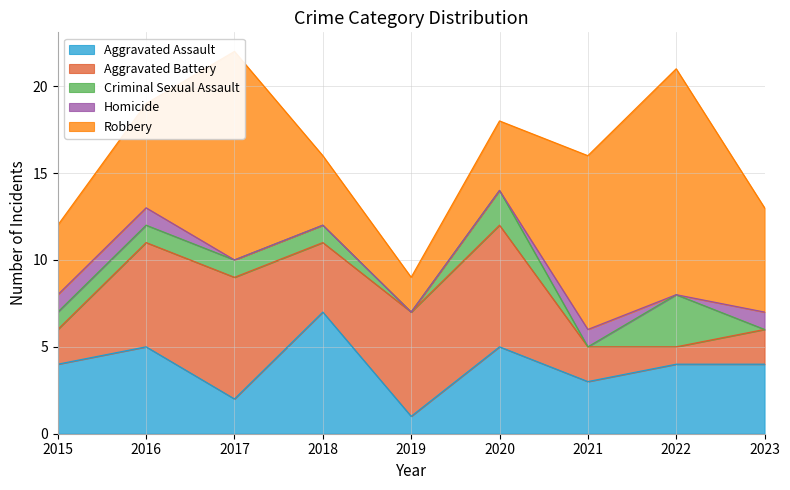

Reading left to right, list all the values displayed in this chart.

Aggravated Assault: 4	5	2	7	1	5	3	4	4
Aggravated Battery: 2	6	7	4	6	7	2	1	2
Criminal Sexual Assault: 1	1	1	1	0	2	0	3	0
Homicide: 1	1	0	0	0	0	1	0	1
Robbery: 4	6	12	4	2	4	10	13	6